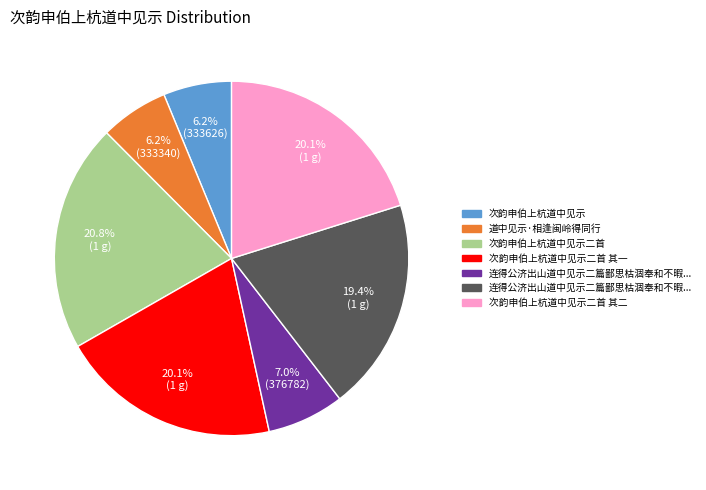

Does any single category account for the majority?

No